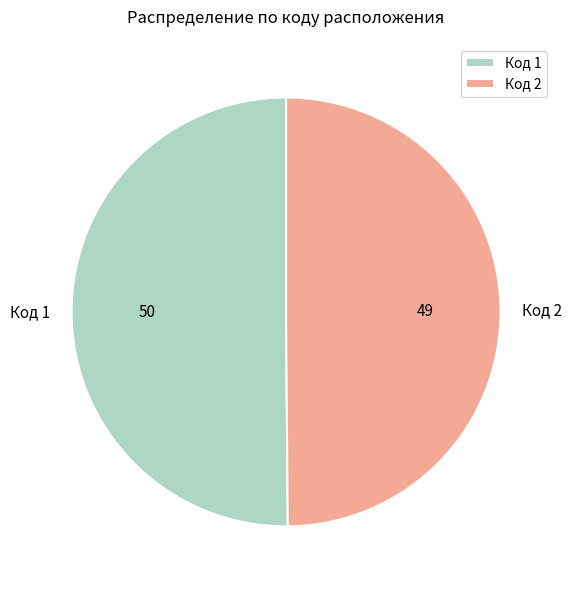

Count the number of slices in the pie.

2